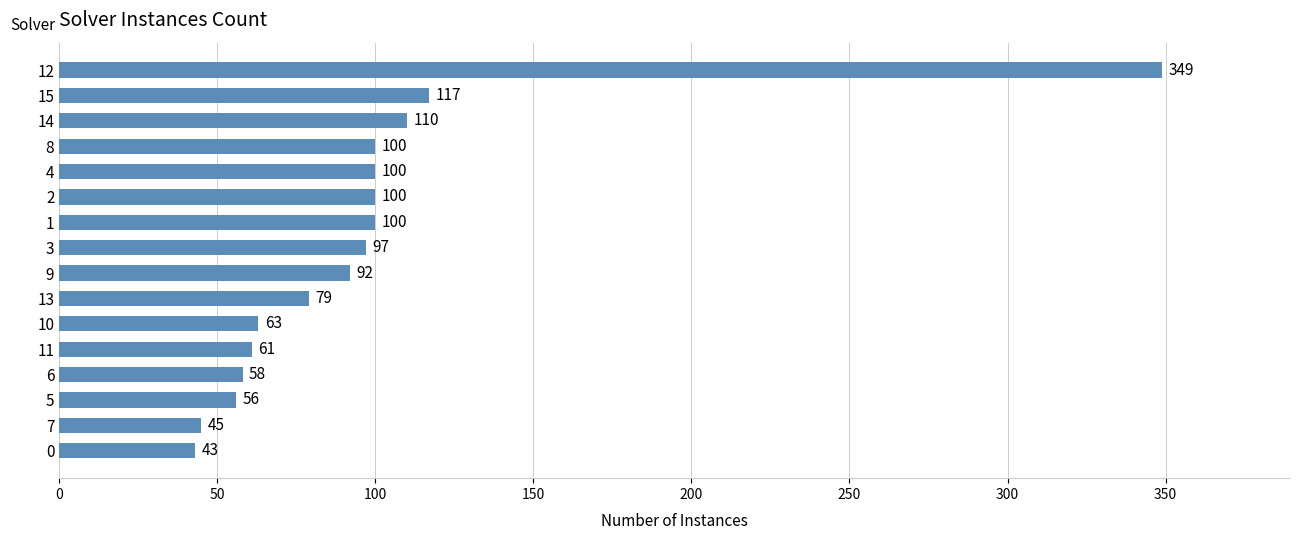

What is the value of the 16th bar from the top?

43